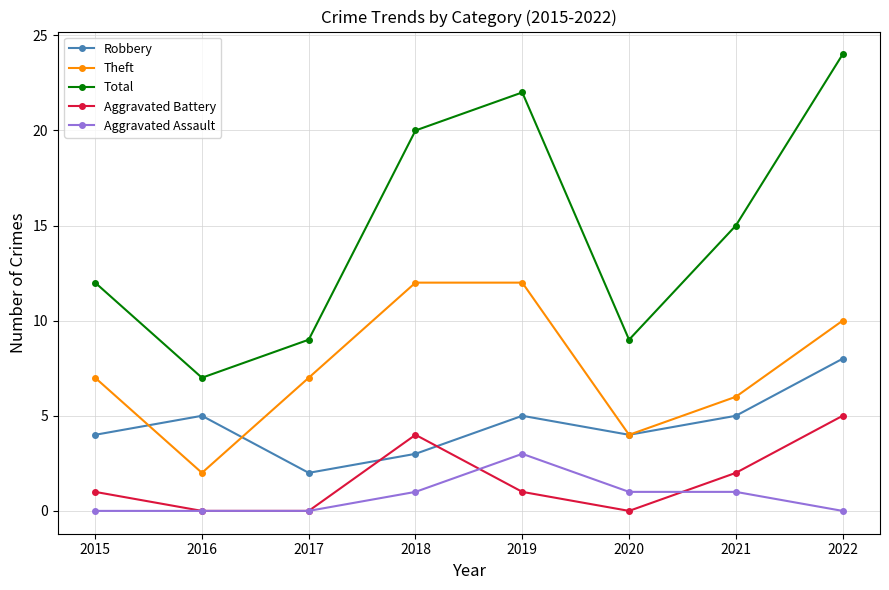

What is the sum of all Theft values?

60